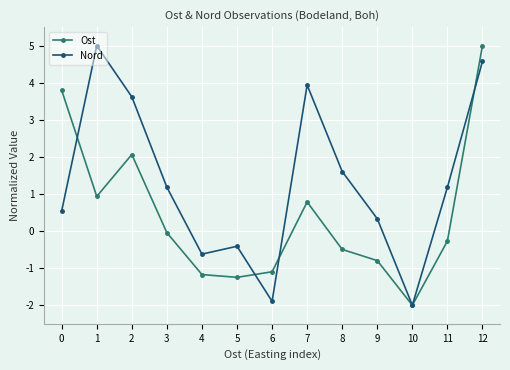

Is the value of Ost at 7 greater than the value of Nord at 7?

No